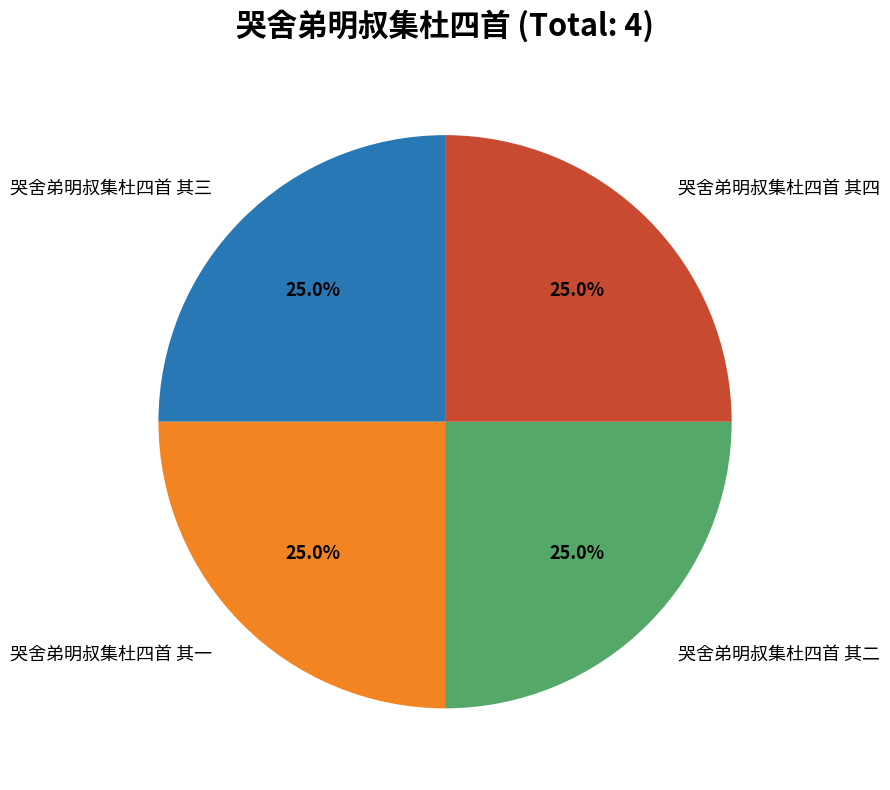

Is there a majority slice in this chart?

No